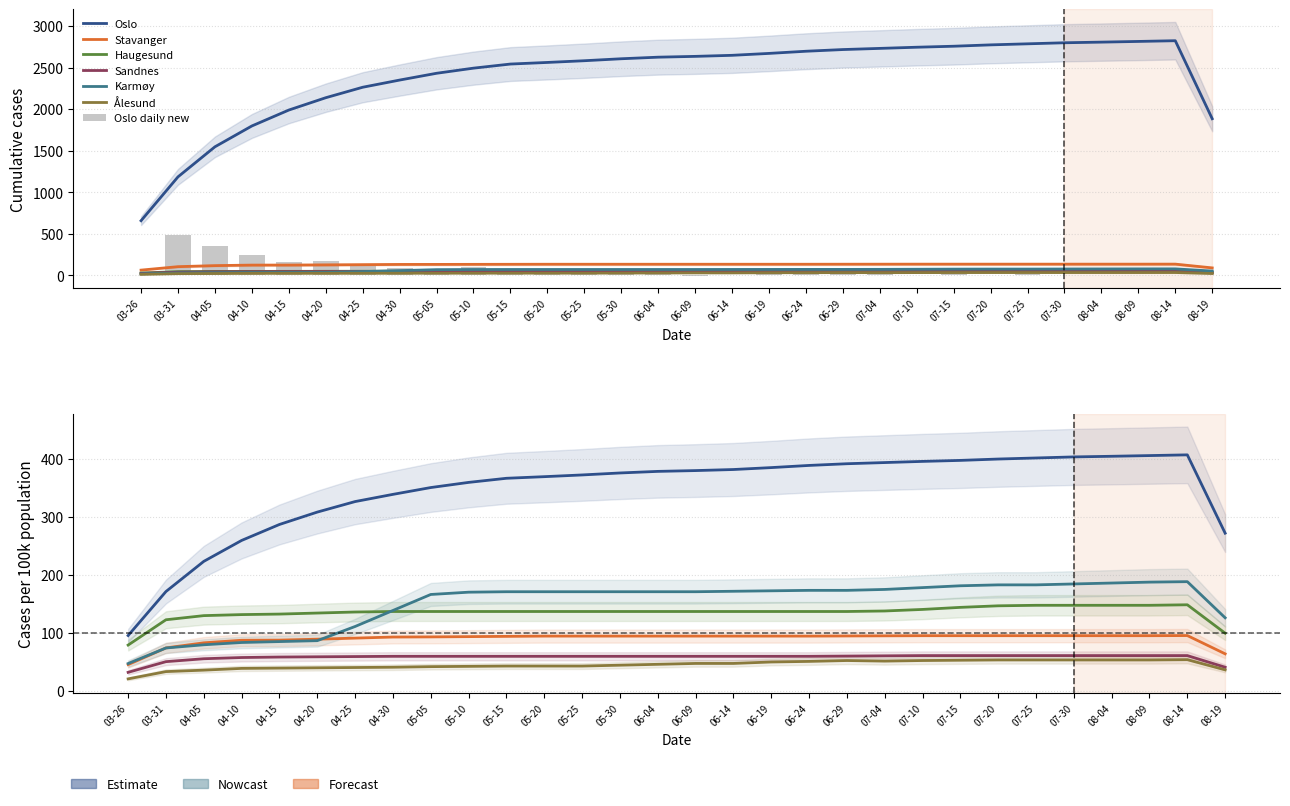

What is the label of the 23rd bar from the left?

2020-07-15